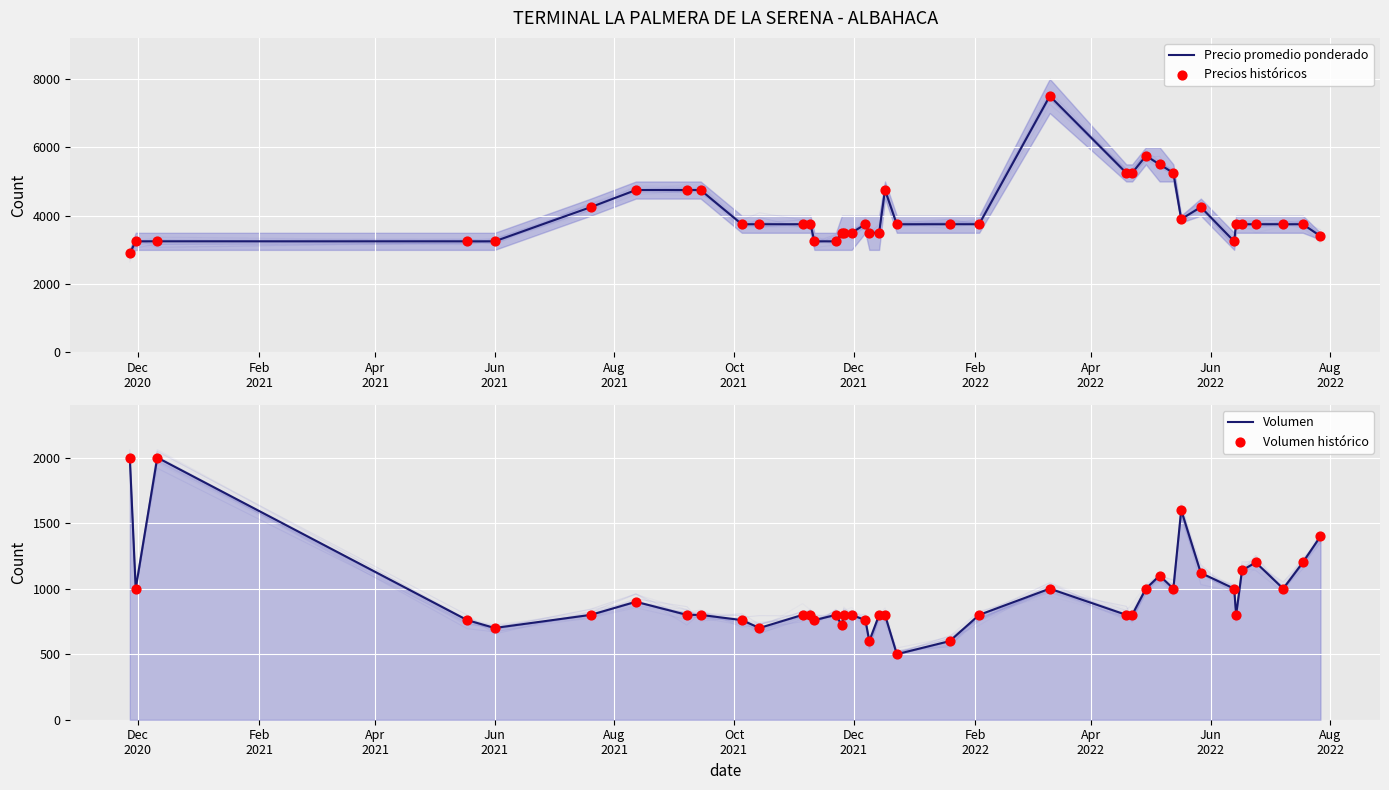

Which series has the largest total across all categories?

Precio promedio ponderado